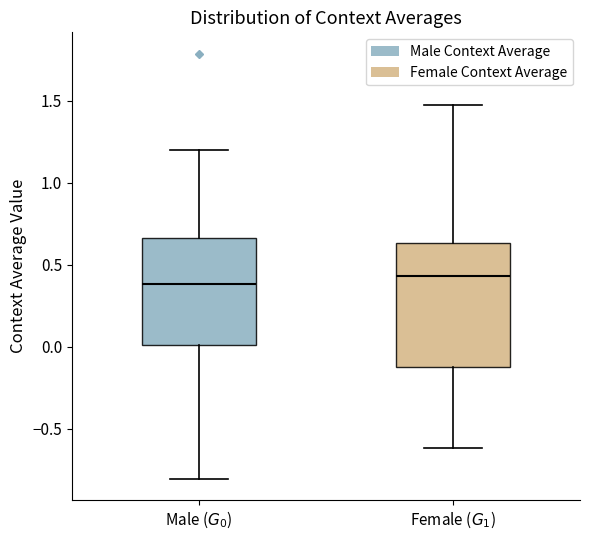

Which box is the tallest, from its lower edge to its upper edge?

Female ($G_1$)